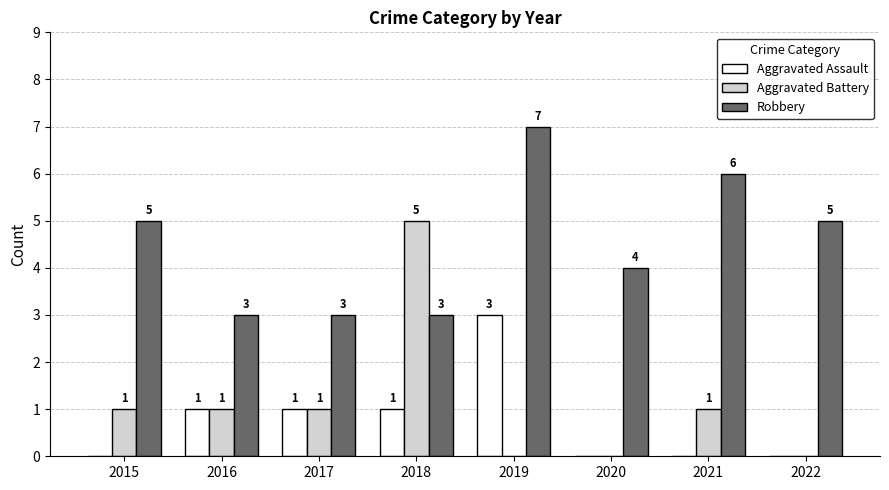

At which category is the sum across all series the highest?

2019